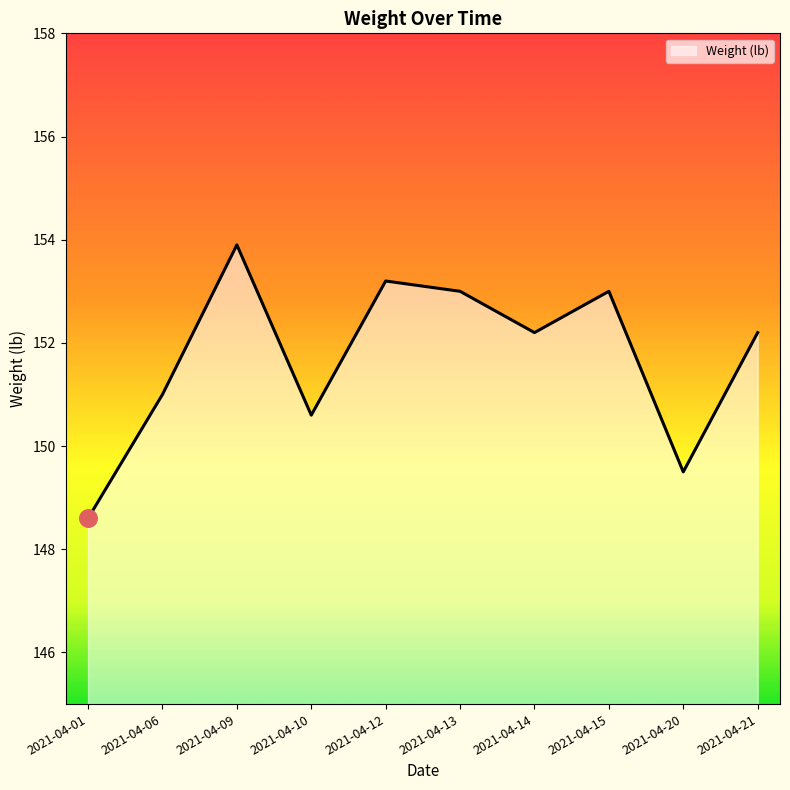

What is the ratio of the value at 2021-04-09 to the value at 2021-04-06?

1.0